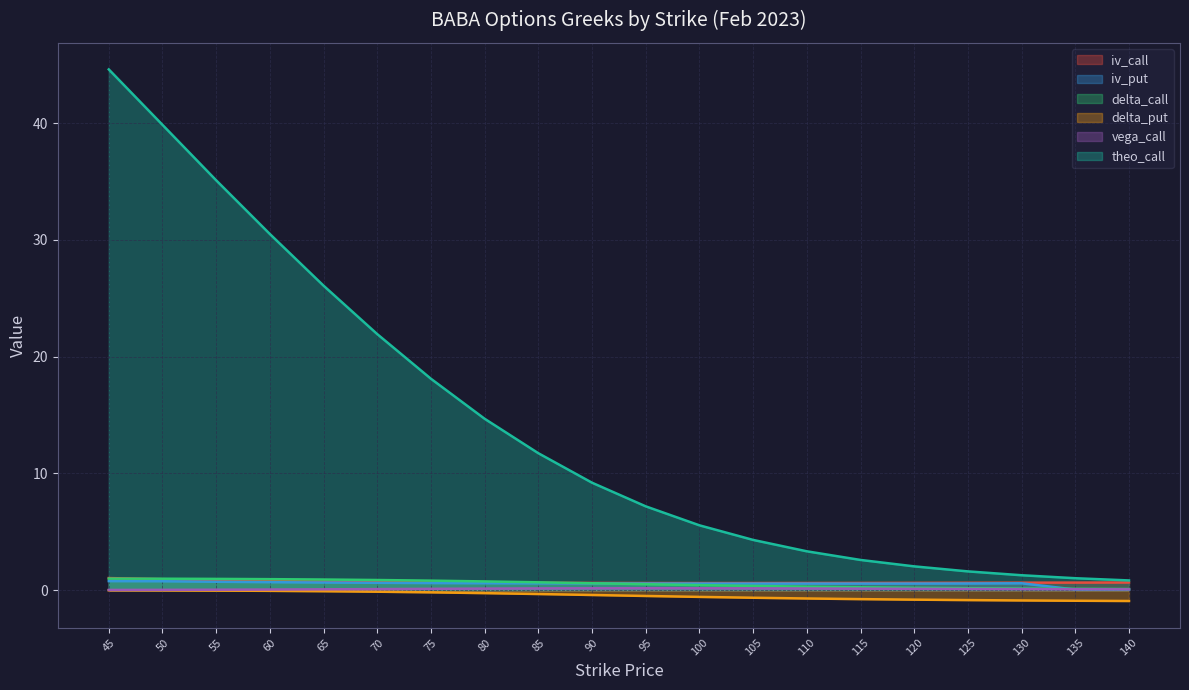

True or false: iv_put and iv_call intersect in this chart.

False